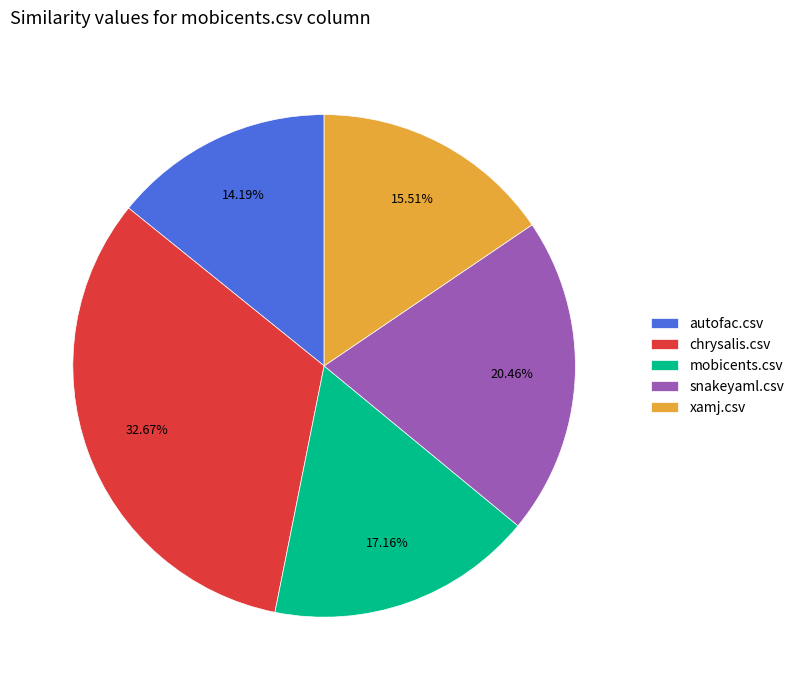

Which slice is the largest?

chrysalis.csv